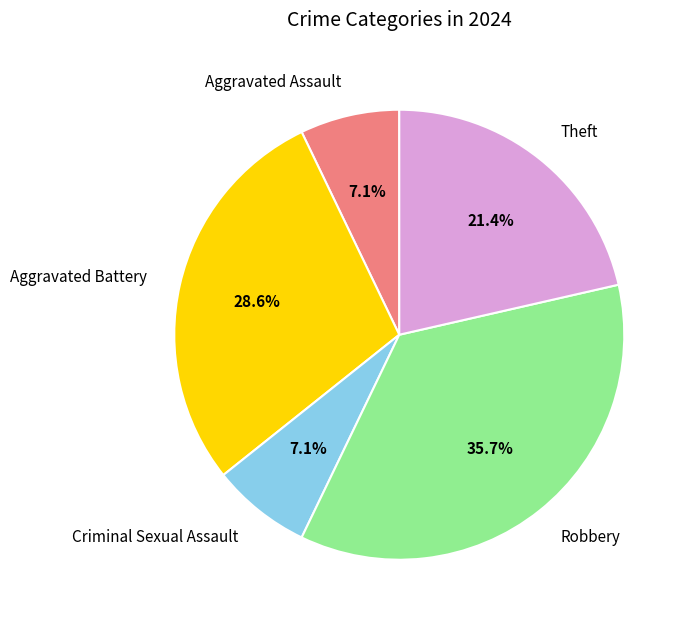

What percentage is the Criminal Sexual Assault slice, to the nearest percent?

7%